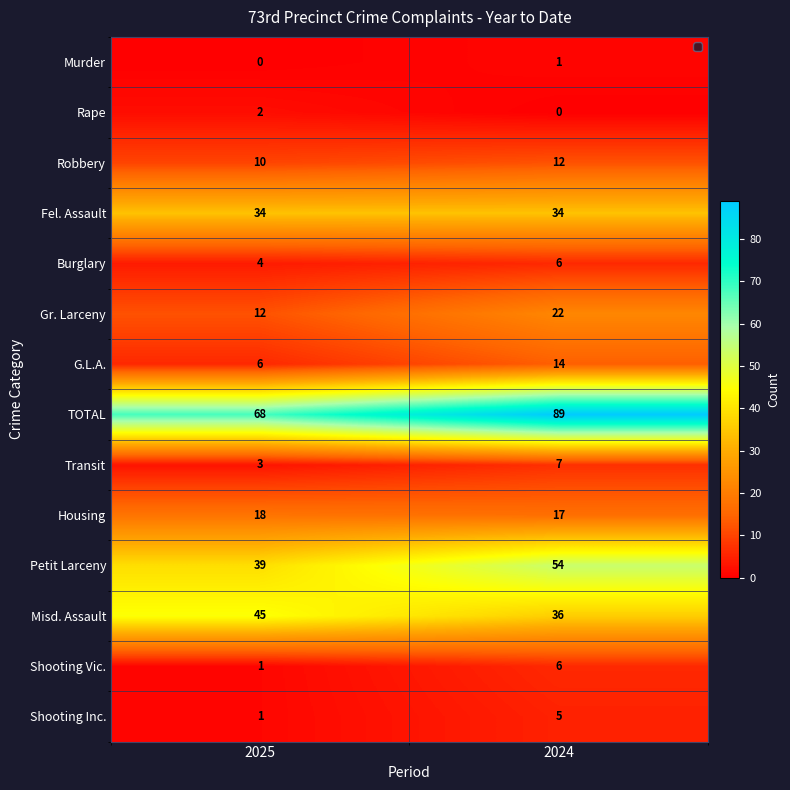

What is the greatest value displayed?

89